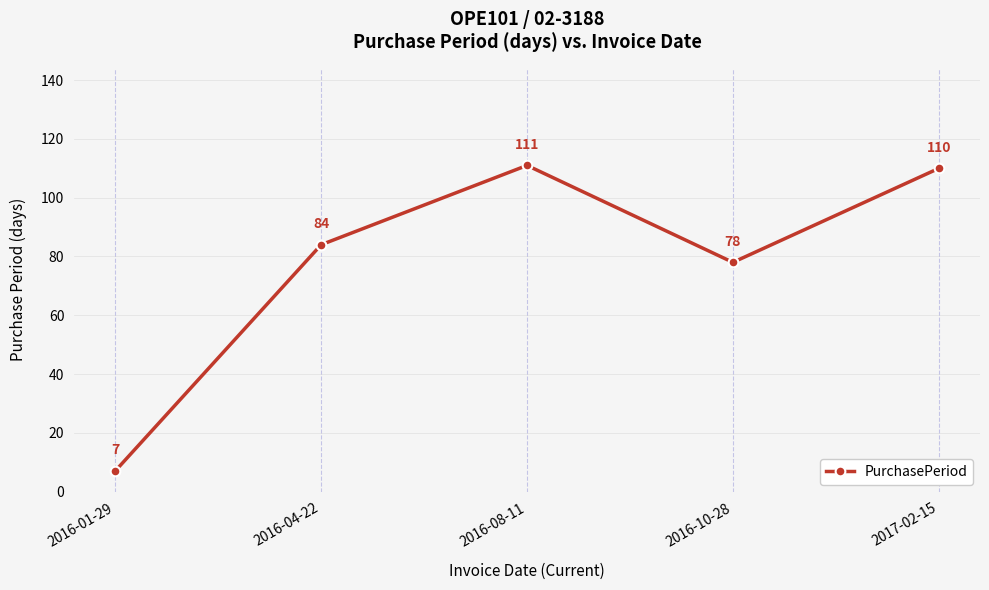

List the labels in order of value, largest first.

2016-08-11, 2017-02-15, 2016-04-22, 2016-10-28, 2016-01-29